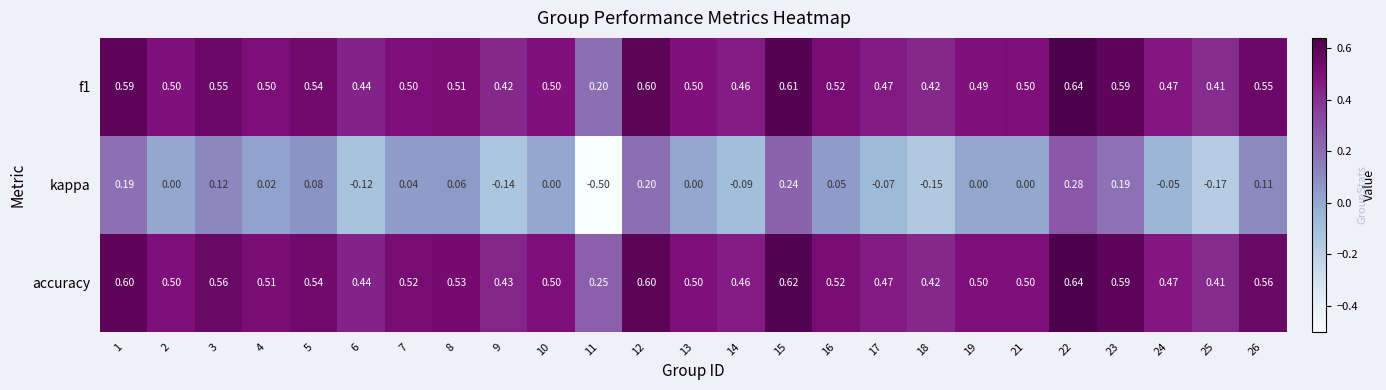

Between 2 and 9, which series saw the biggest shift?

kappa